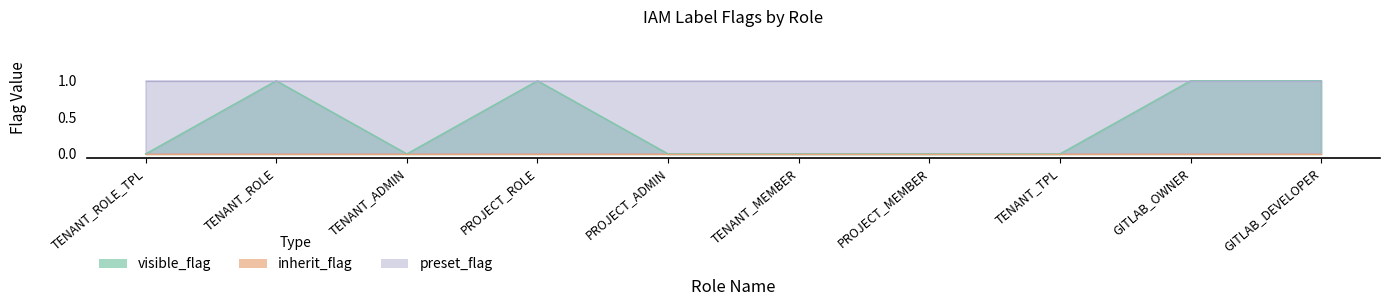

List the series in order of their overall mean, lowest first.

inherit_flag, visible_flag, preset_flag